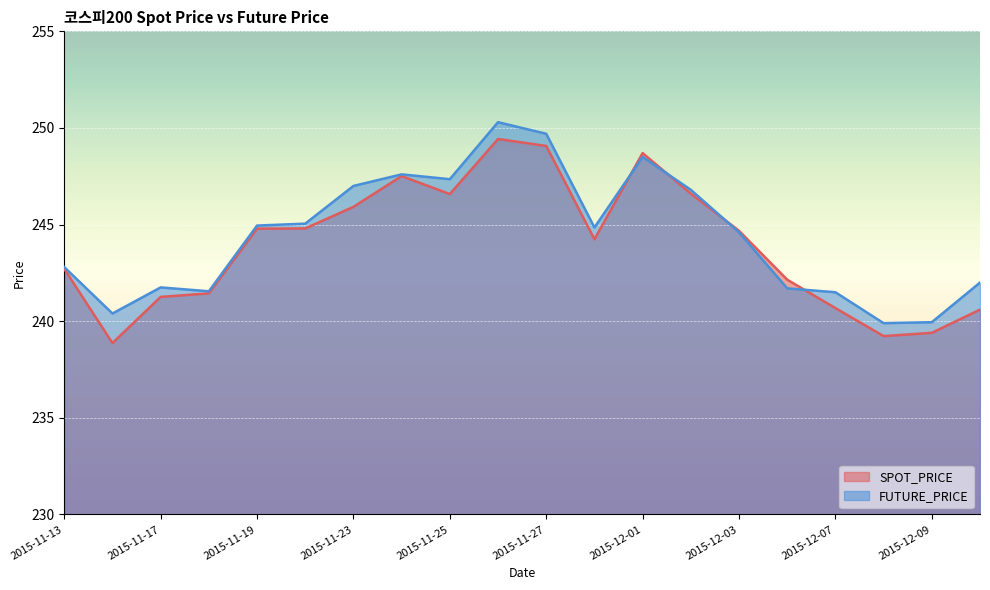

Reading right to left, list all the values displayed in this chart.

SPOT_PRICE: 2015-12-10=240.6	2015-12-09=239.4	2015-12-08=239.2	2015-12-07=240.7	2015-12-04=242.2	2015-12-03=244.7	2015-12-02=246.6	2015-12-01=248.7	2015-11-30=244.2	2015-11-27=249.1	2015-11-26=249.4	2015-11-25=246.6	2015-11-24=247.5	2015-11-23=245.9	2015-11-20=244.8	2015-11-19=244.8	2015-11-18=241.4	2015-11-17=241.3	2015-11-16=238.9	2015-11-13=242.7
FUTURE_PRICE: 2015-12-10=242.0	2015-12-09=239.9	2015-12-08=239.9	2015-12-07=241.5	2015-12-04=241.7	2015-12-03=244.6	2015-12-02=246.8	2015-12-01=248.5	2015-11-30=244.8	2015-11-27=249.7	2015-11-26=250.3	2015-11-25=247.3	2015-11-24=247.6	2015-11-23=247.0	2015-11-20=245.1	2015-11-19=244.9	2015-11-18=241.6	2015-11-17=241.8	2015-11-16=240.4	2015-11-13=242.8